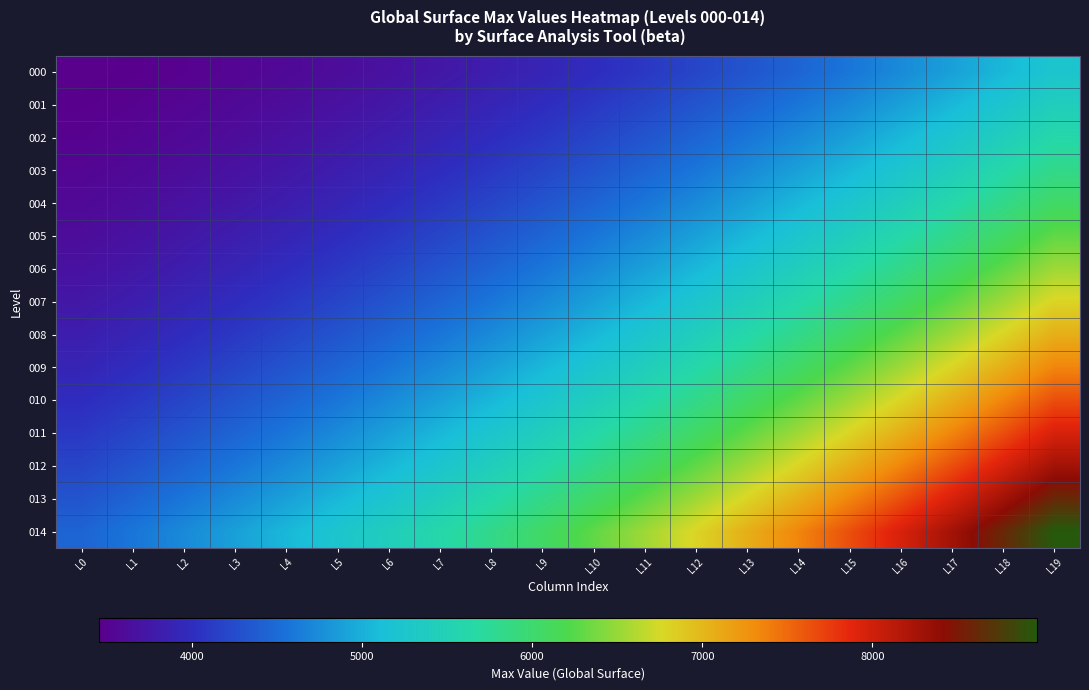

What is the total value across all series at L15?

89084.5